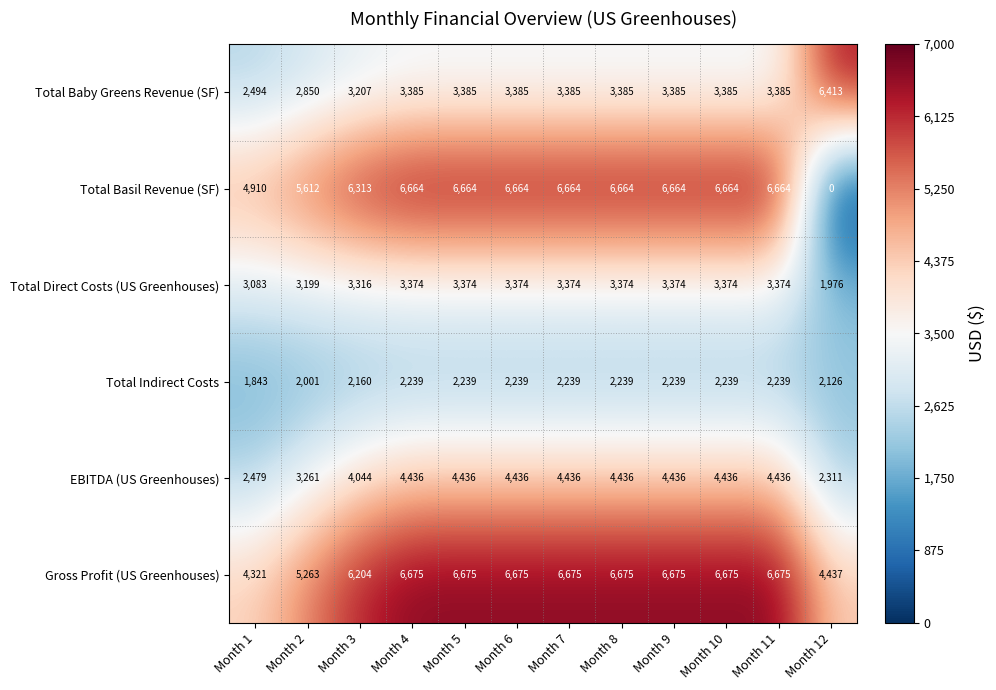

What is the difference between the maximum and minimum values in the Total Basil Revenue (SF) series?

6664